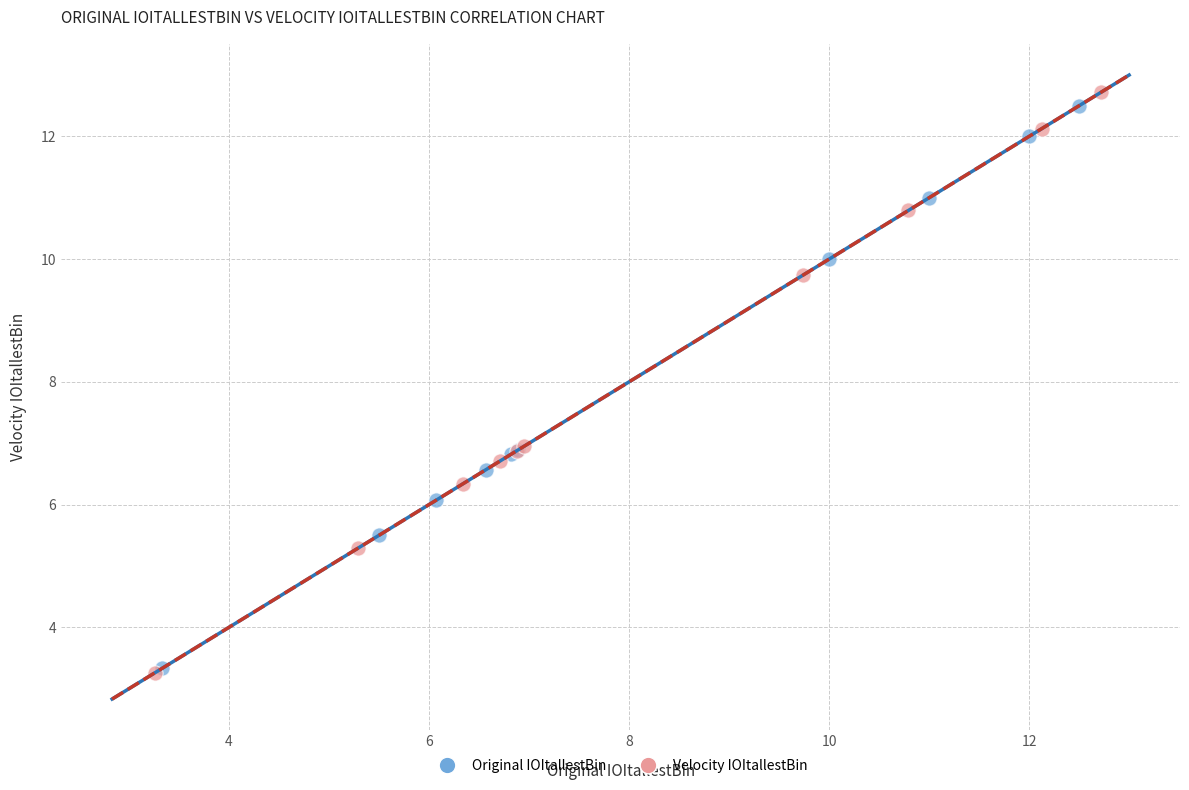

Which series has the widest spread of Y values?

Velocity IOItallestBin